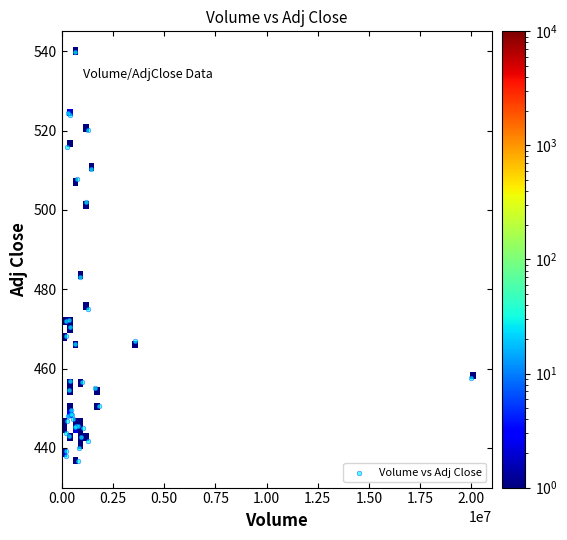

What Y value in the scatter plot is closest to 488?

483.1